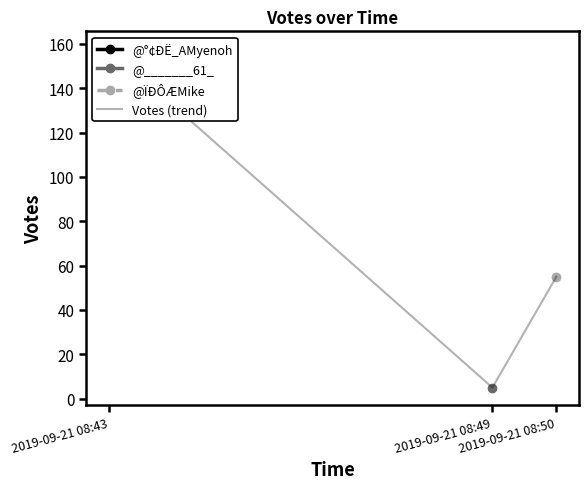

Count the number of categories in the chart.

3